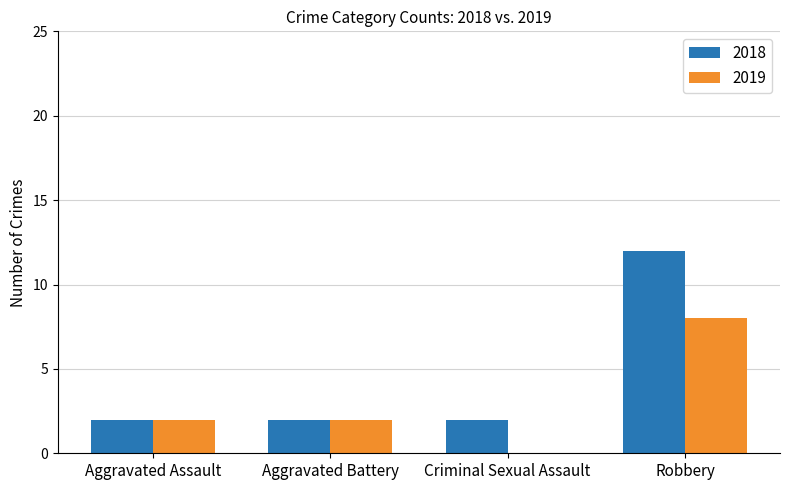

Which category has the highest value across all series?

Robbery